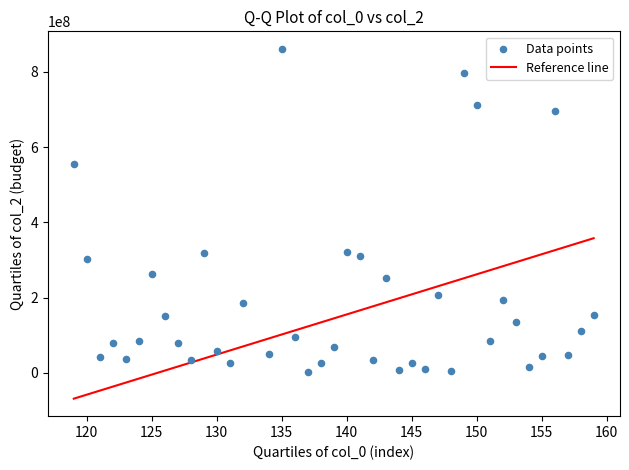

What is the range of Y values (max minus min)?

857455329